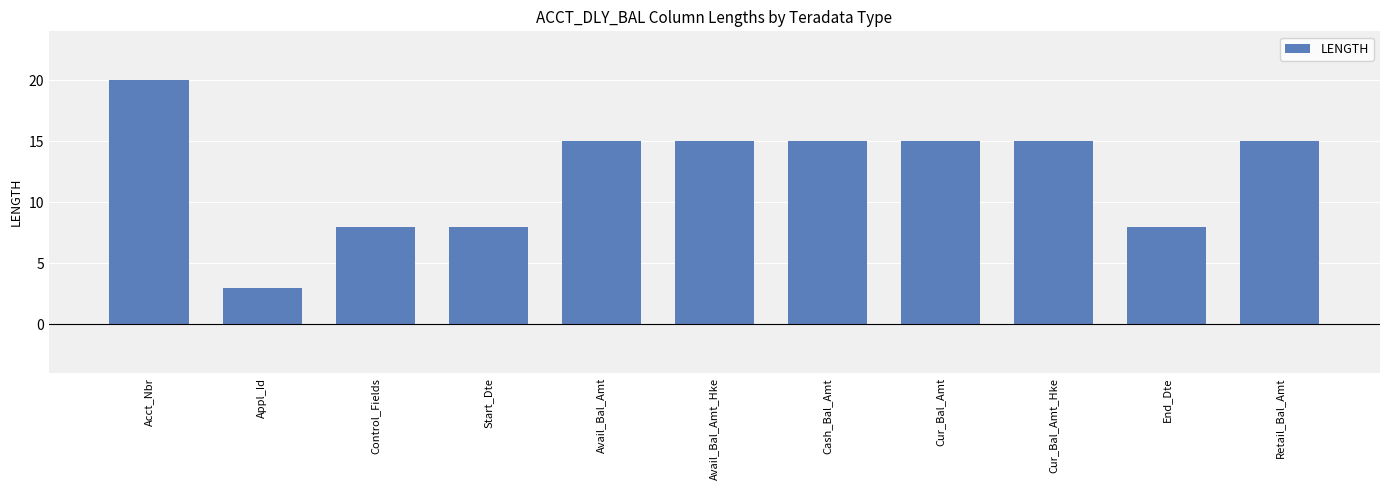

What is the sum of the values at Control_Fields and Cur_Bal_Amt_Hke?

23